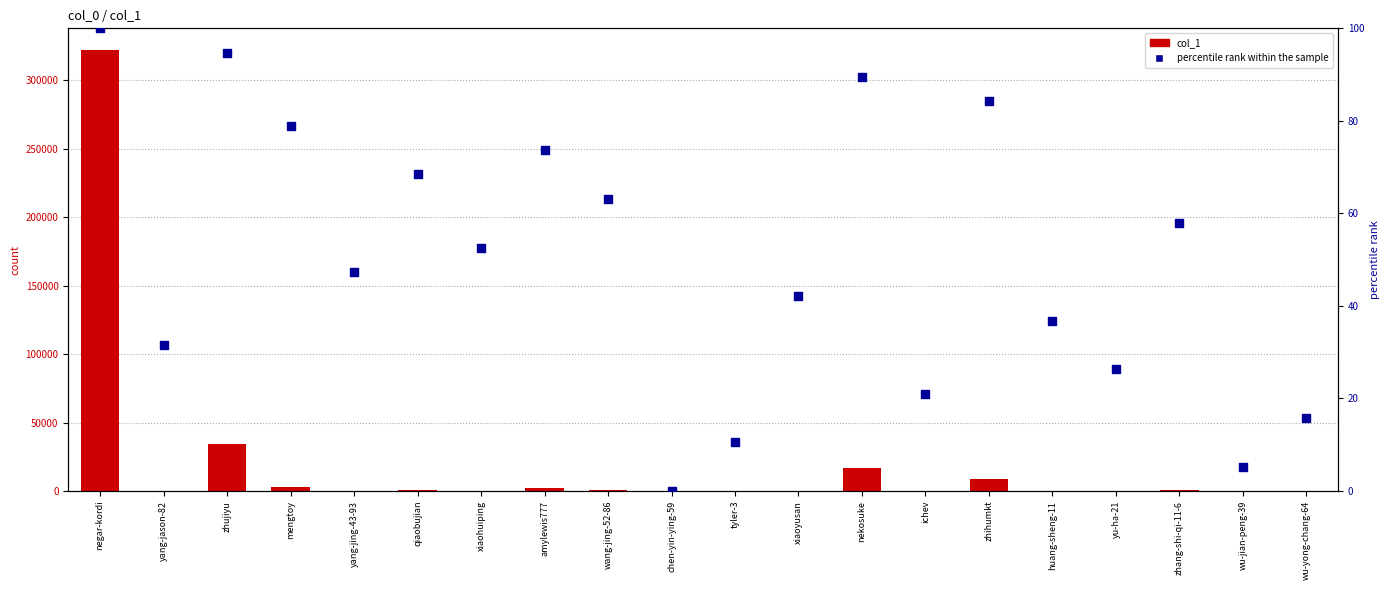

What are all the series names shown in the legend?

col_1, percentile rank within the sample